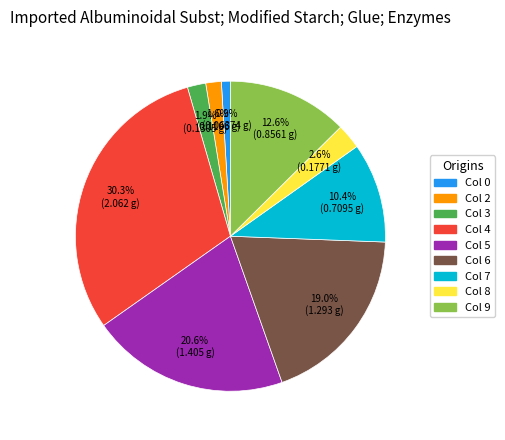

How many slices are in this pie chart?

9